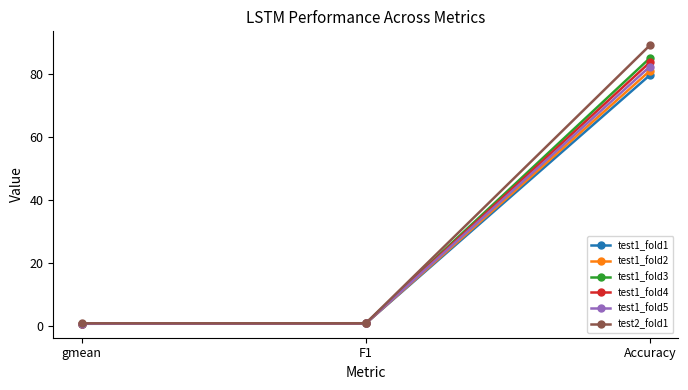

Rank the series by their maximum value, from highest to lowest.

test2_fold1, test1_fold3, test1_fold4, test1_fold5, test1_fold2, test1_fold1